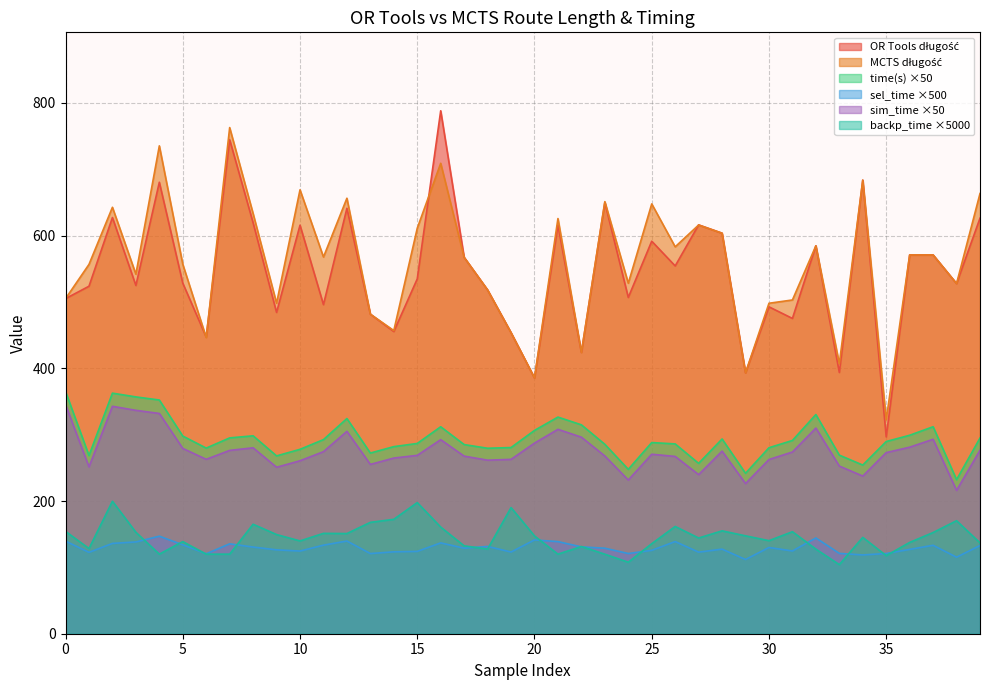

The MCTS długość series shows 762.9 at 7. True or false?

True